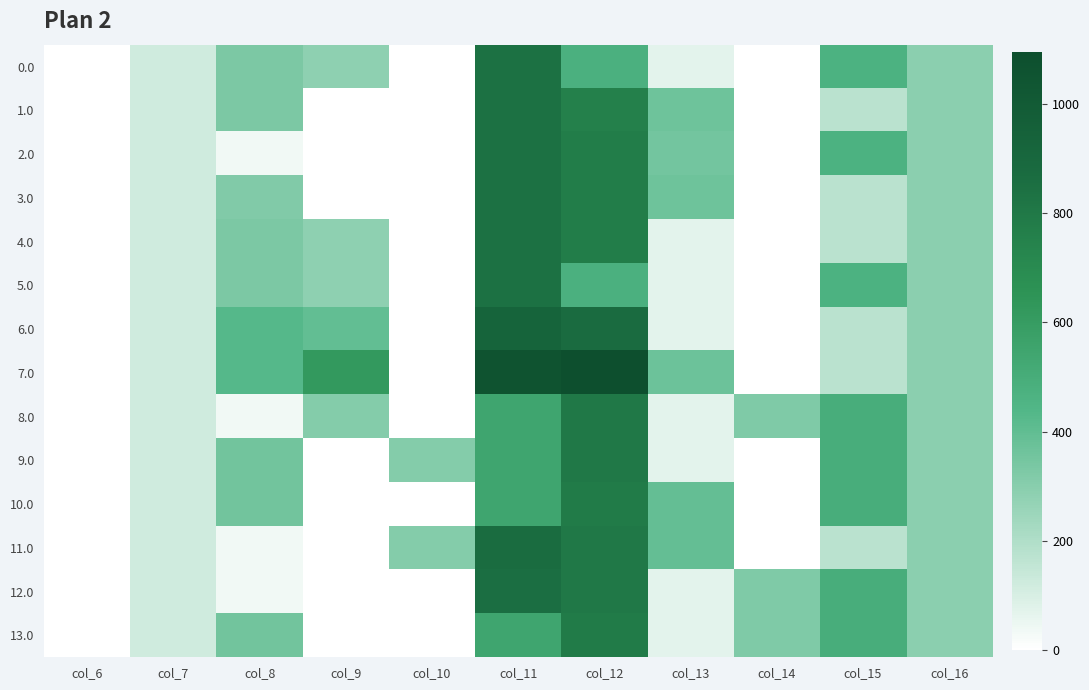

At which category is the sum across all series the highest?

col_11